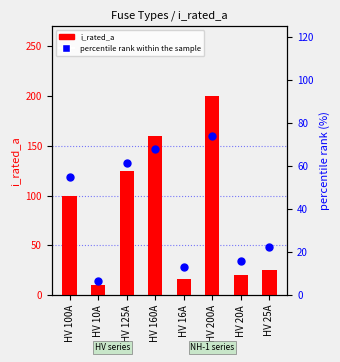

Which series reaches the minimum Y coordinate?

percentile rank within the sample